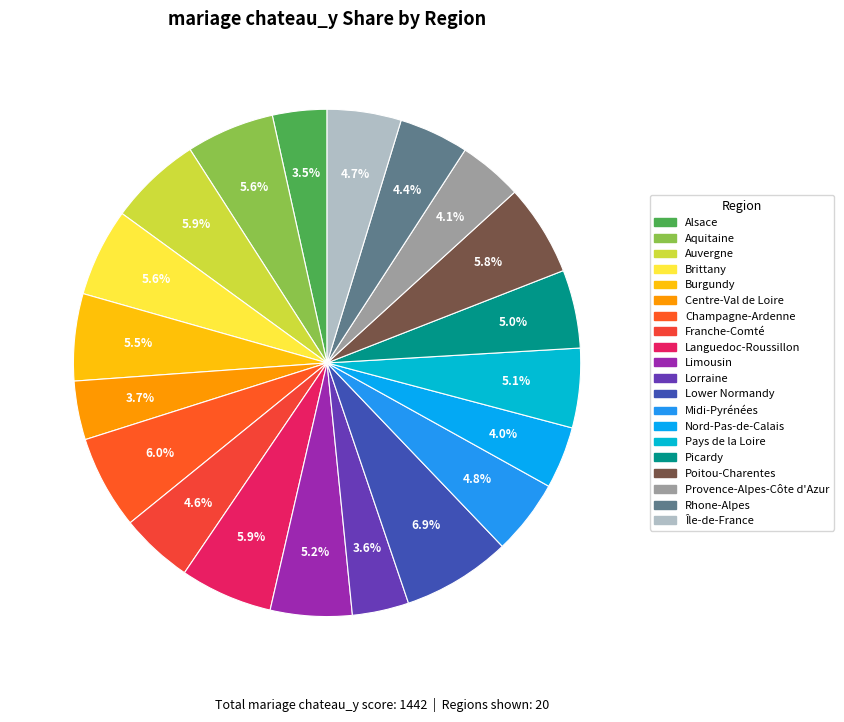

How many segments does this pie chart have?

20